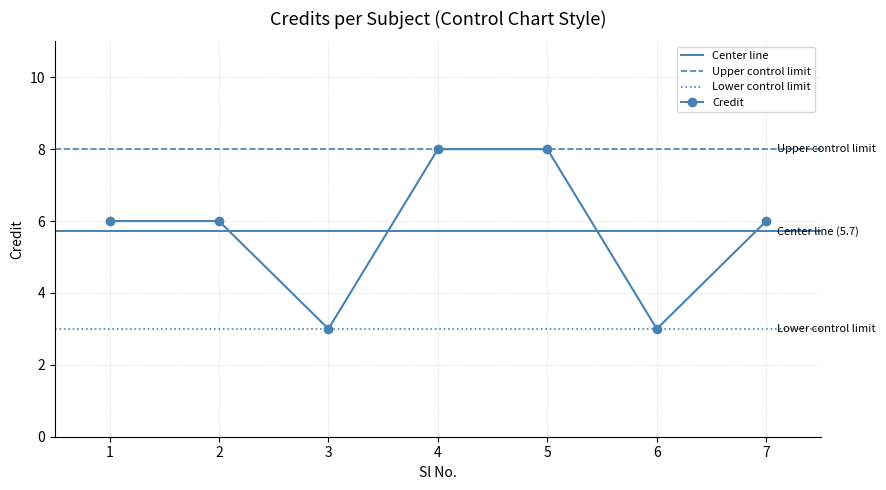

Does the chart have visible grid lines?

Yes